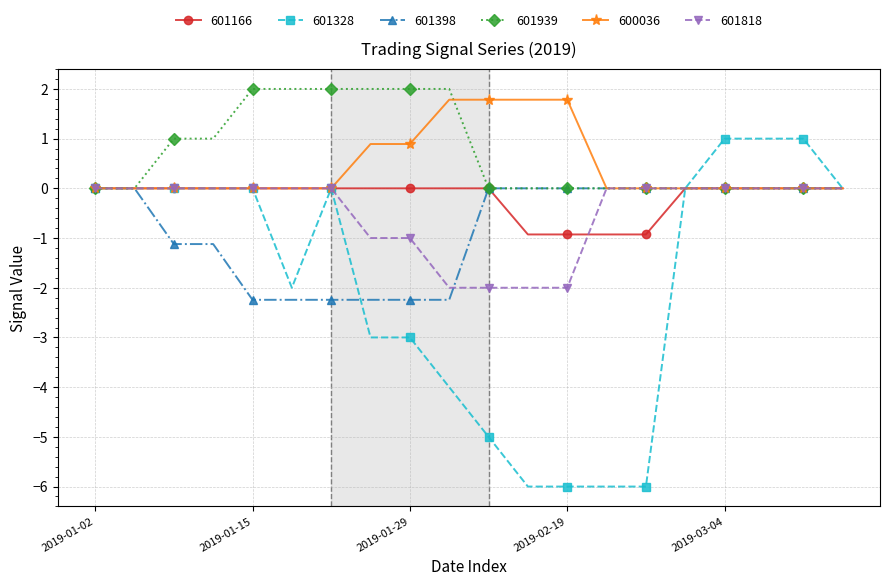

What is the average value of the 601328 series?

-1.9